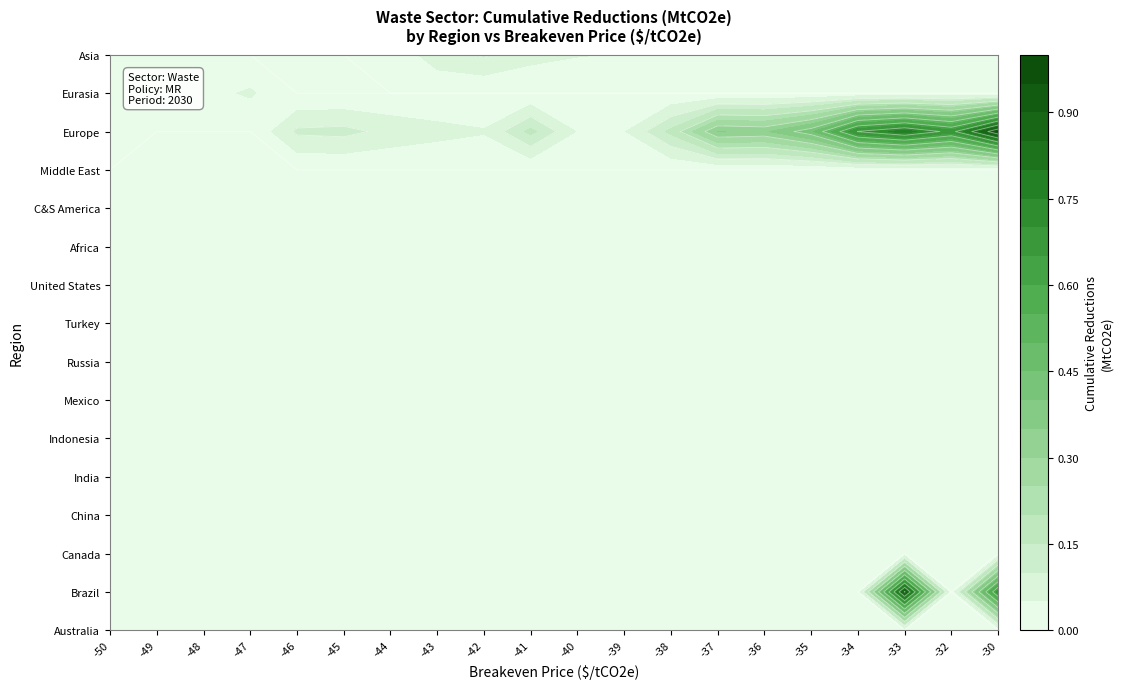

Which series has the largest total across all categories?

Europe